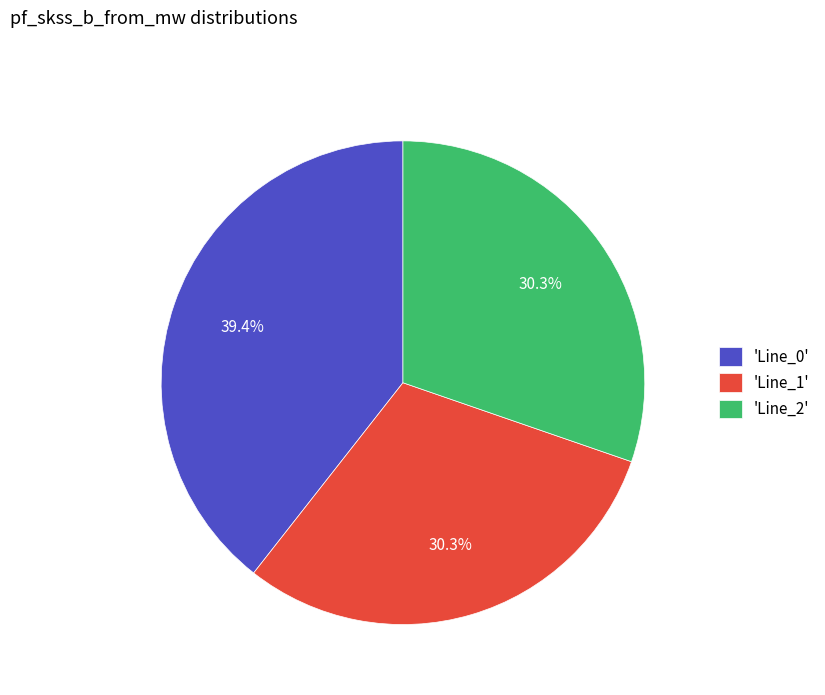

What is the ratio of the value at 'Line_0' to the value at 'Line_1'?

1.3